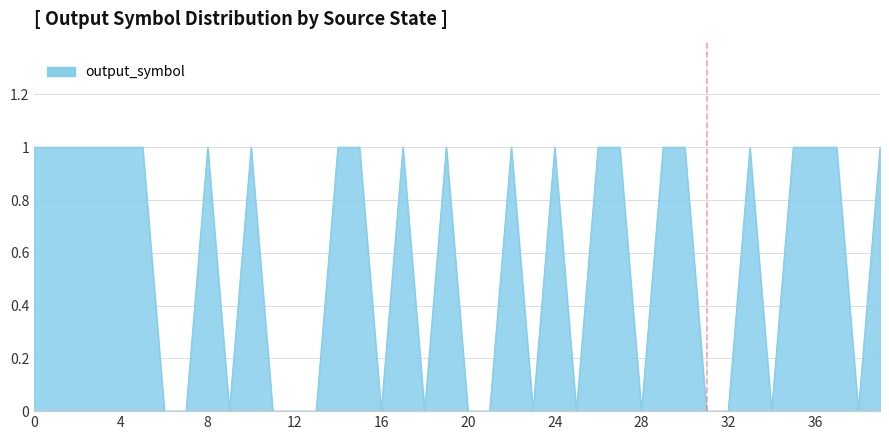

How many lines are shown in the chart?

1